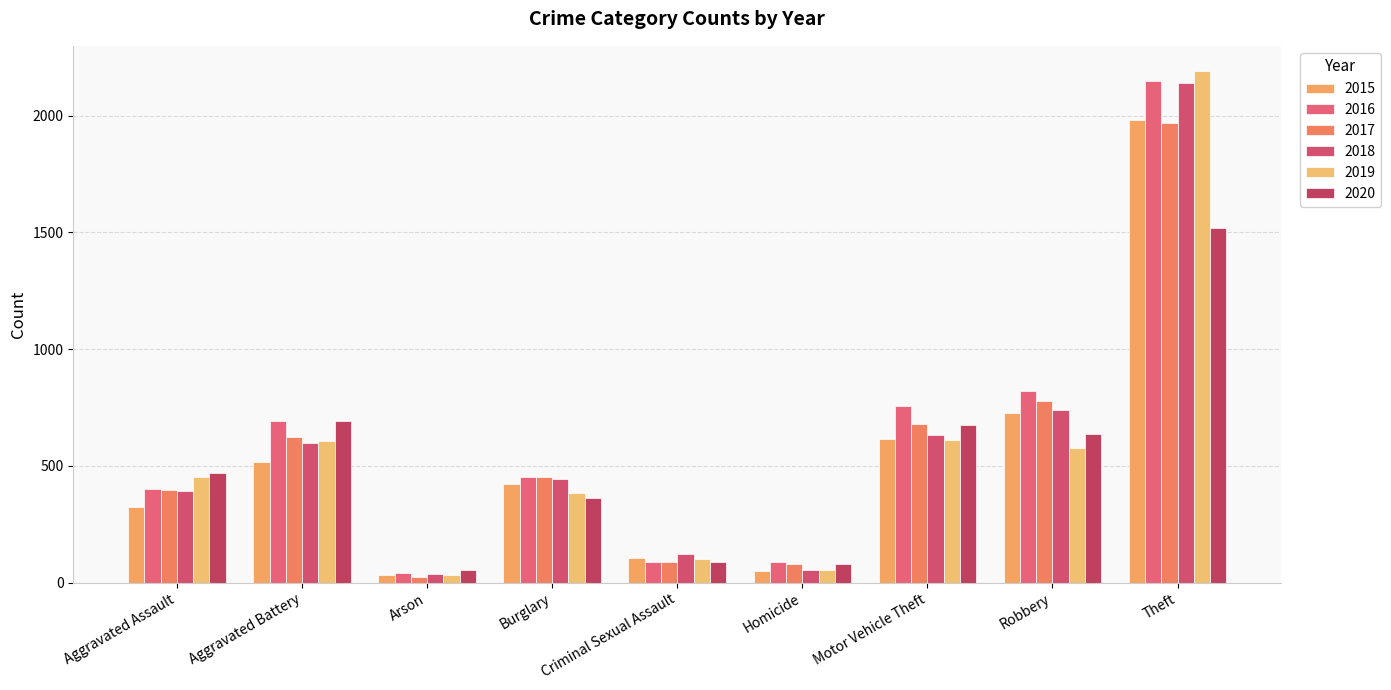

List the labels in order of 2020 value, largest first.

Theft, Aggravated Battery, Motor Vehicle Theft, Robbery, Aggravated Assault, Burglary, Criminal Sexual Assault, Homicide, Arson